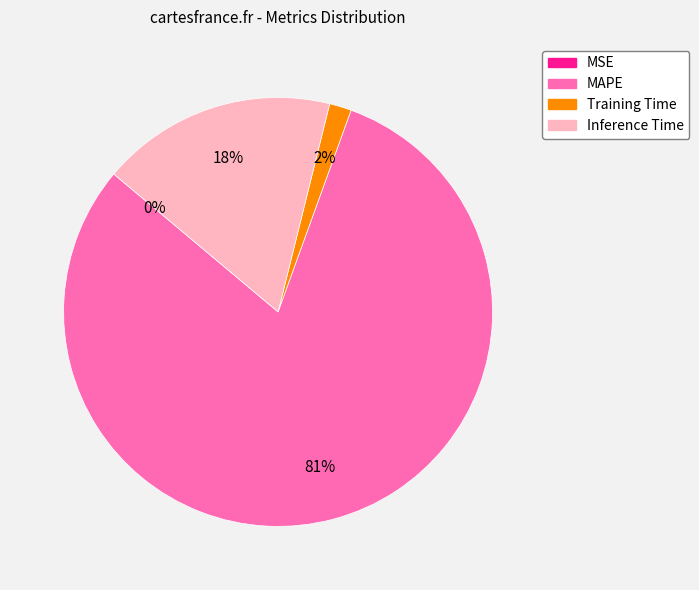

Do Inference Time and MAPE together represent more than half of the pie?

Yes